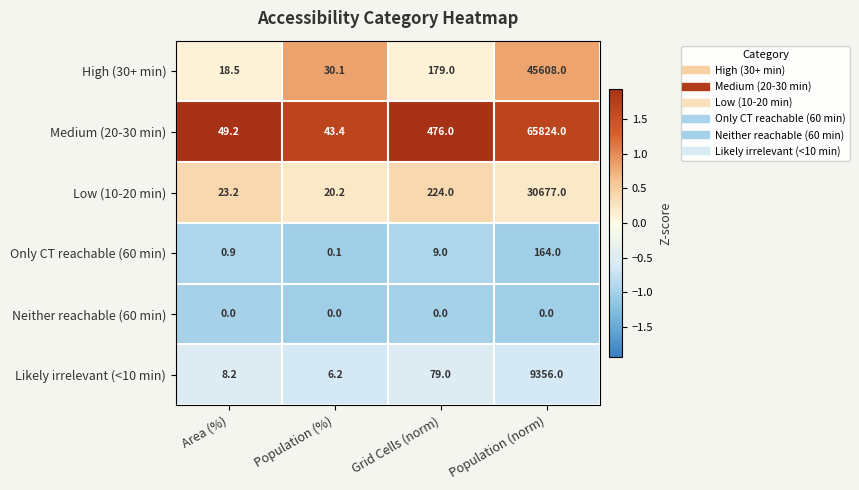

At how many categories does at least one series exceed 0?

4